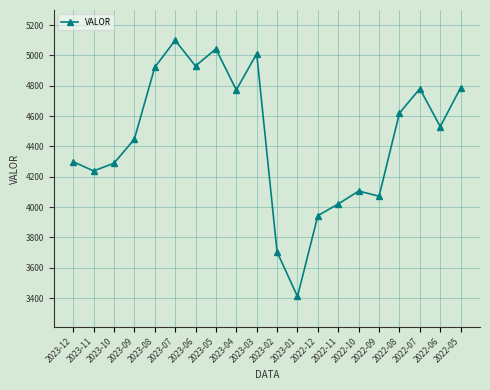

The value at 2022-05 is 4786.4. True or false?

True